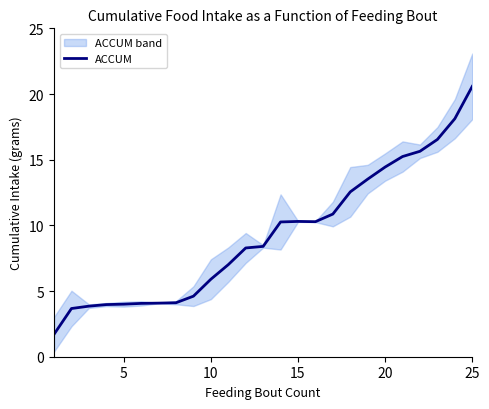

The value of ACCUM at 25 is 10.4. True or false?

False